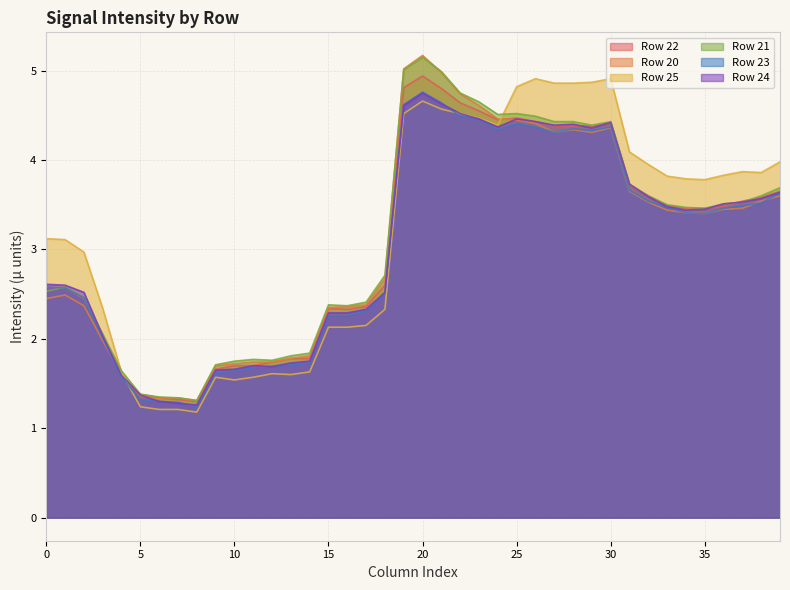

Which series has the largest range (max minus min)?

Row 20